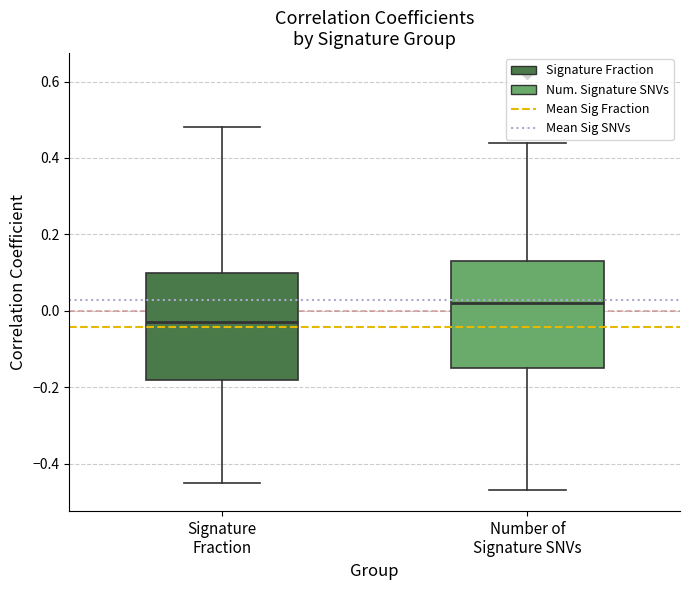

Which box's median line is the lowest?

Signature Fraction